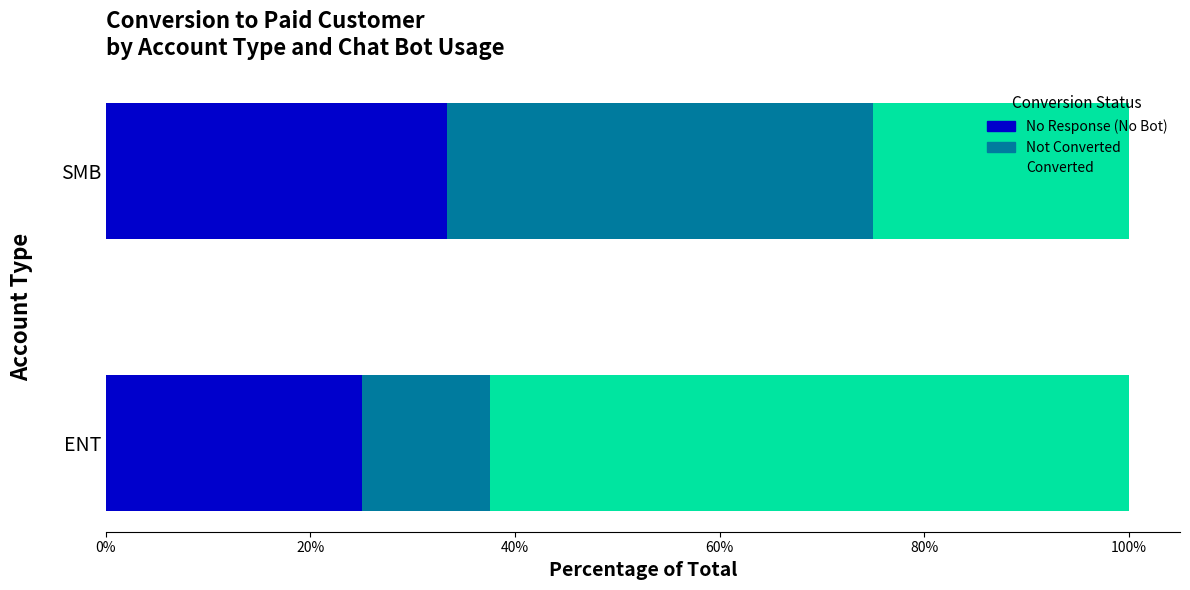

What is the total value across all series at SMB?

100.0